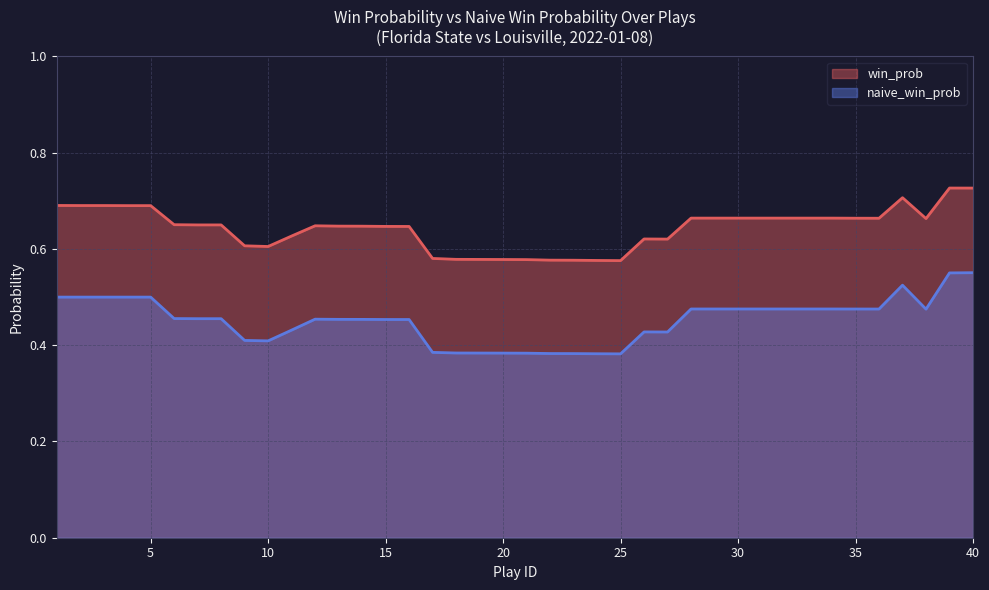

Reading right to left, extract all data points from this chart.

win_prob: 40=0.7	39=0.7	38=0.7	37=0.7	36=0.7	35=0.7	34=0.7	33=0.7	32=0.7	31=0.7	30=0.7	29=0.7	28=0.7	27=0.6	26=0.6	25=0.6	24=0.6	23=0.6	22=0.6	21=0.6	20=0.6	19=0.6	18=0.6	17=0.6	16=0.6	15=0.6	14=0.6	13=0.6	12=0.6	11=0.6	10=0.6	9=0.6	8=0.7	7=0.7	6=0.7	5=0.7	4=0.7	3=0.7	2=0.7	1=0.7
naive_win_prob: 40=0.6	39=0.6	38=0.5	37=0.5	36=0.5	35=0.5	34=0.5	33=0.5	32=0.5	31=0.5	30=0.5	29=0.5	28=0.5	27=0.4	26=0.4	25=0.4	24=0.4	23=0.4	22=0.4	21=0.4	20=0.4	19=0.4	18=0.4	17=0.4	16=0.5	15=0.5	14=0.5	13=0.5	12=0.5	11=0.4	10=0.4	9=0.4	8=0.5	7=0.5	6=0.5	5=0.5	4=0.5	3=0.5	2=0.5	1=0.5